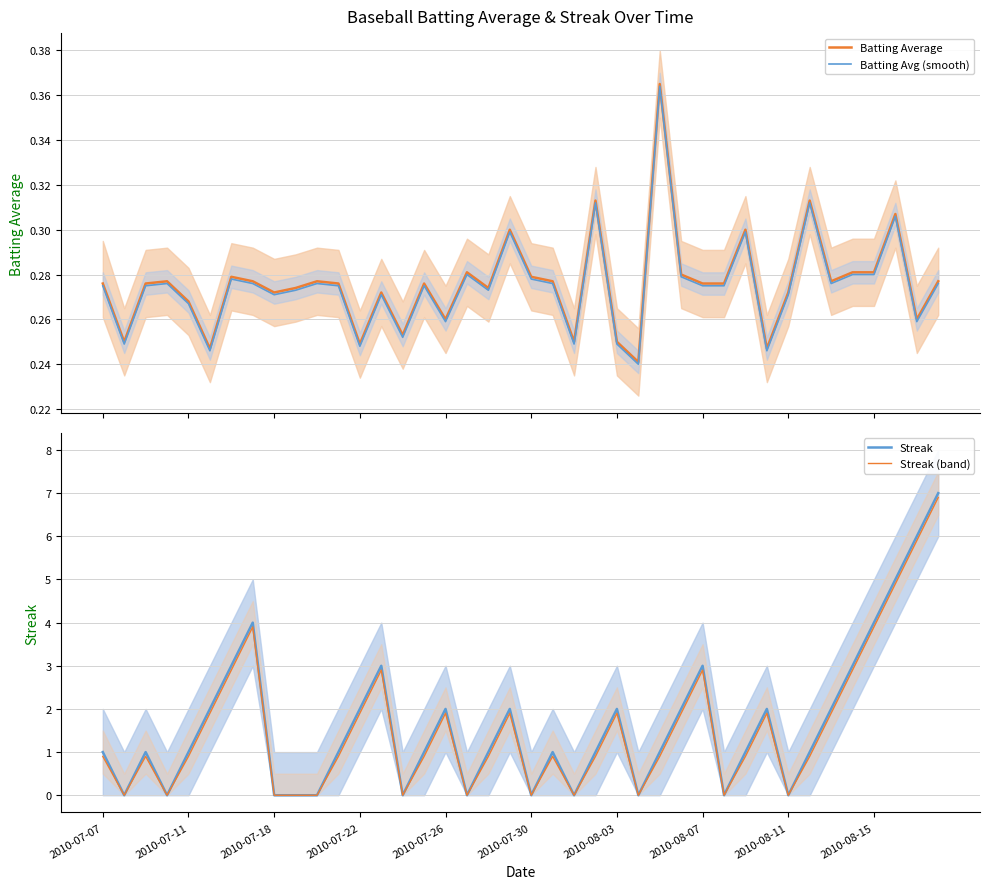

The Streak (band) series shows 2.9 at 2010-08-03. True or false?

False